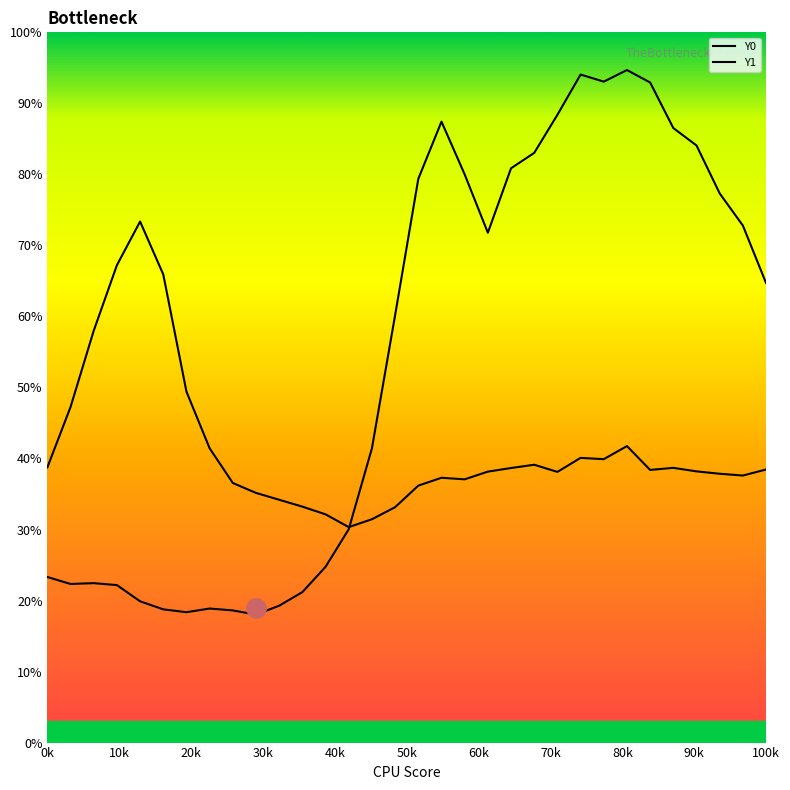

How many lines are shown in the chart?

2